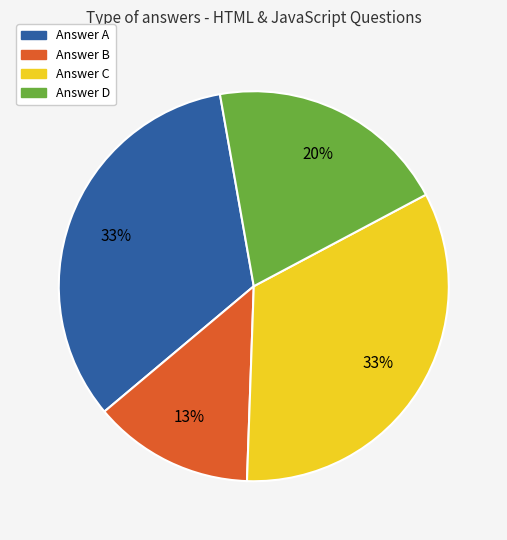

Does any single category account for the majority?

No